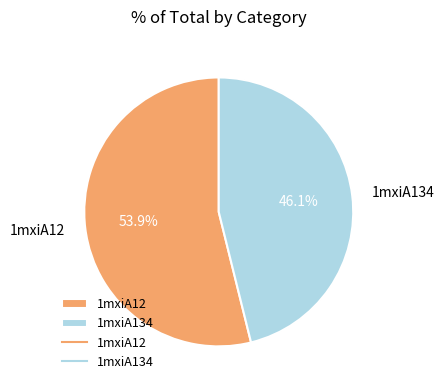

Is 1mxiA12 the majority of the pie?

Yes